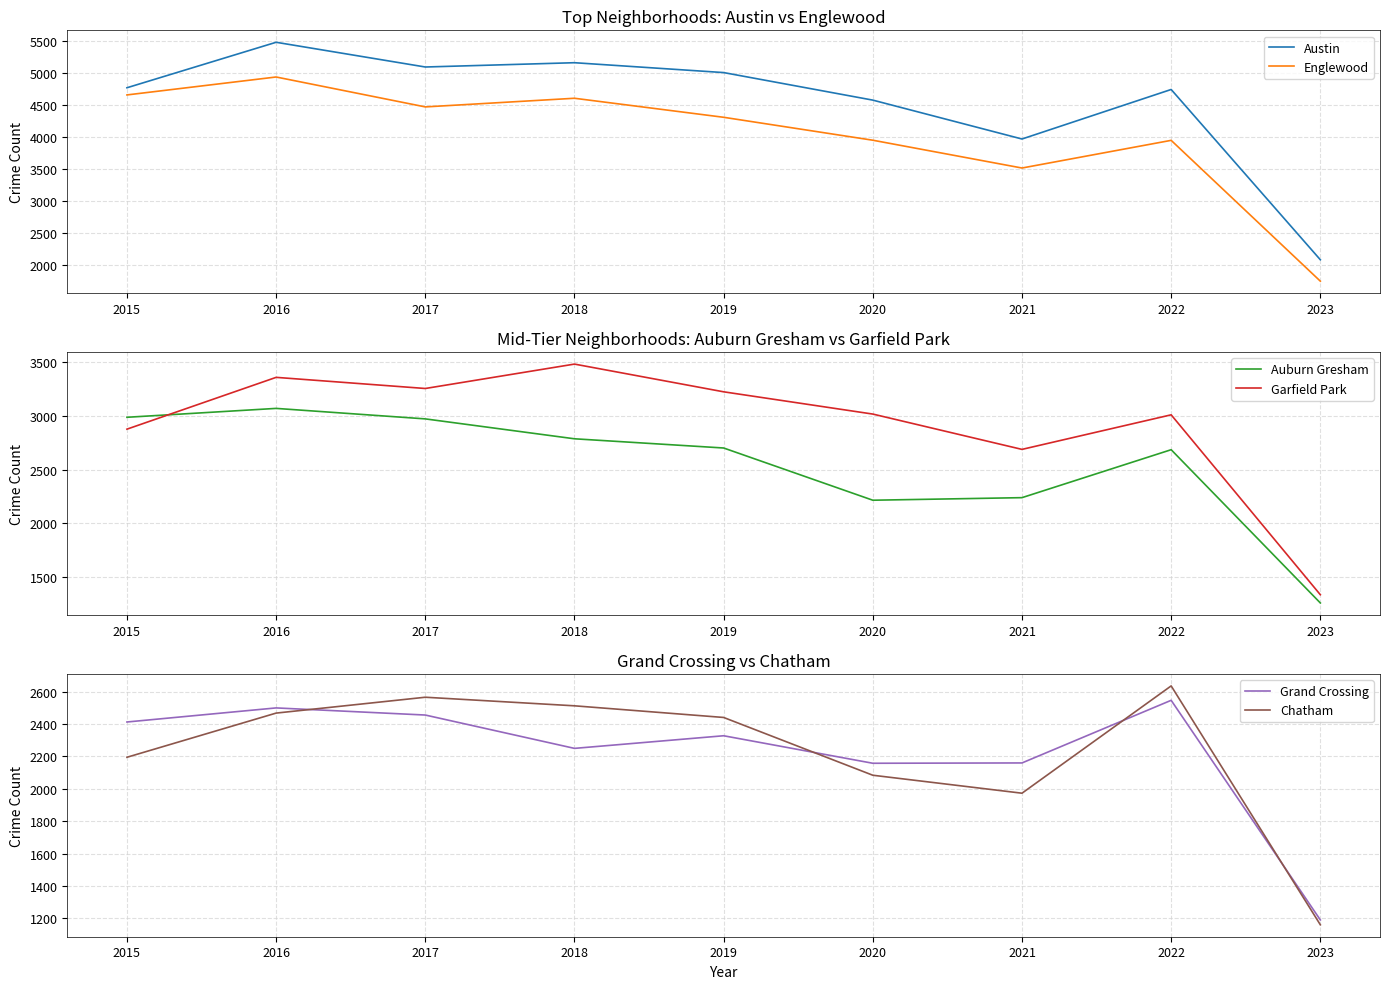

At which category does Grand Crossing reach its first local peak?

2016